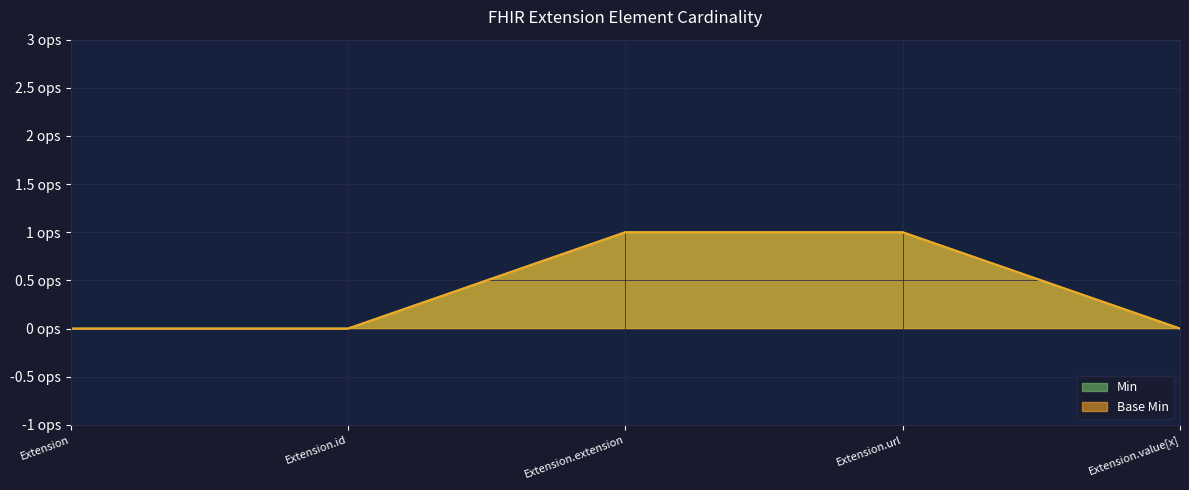

Reading left to right, extract all data points from this chart.

Min: 0	0	1	1	0
Base Min: 0	0	1	1	0